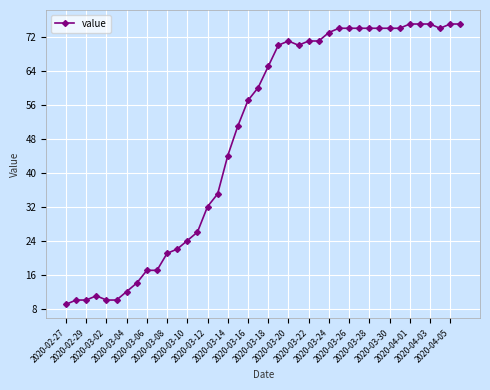

What is the maximum value shown in the chart?

75